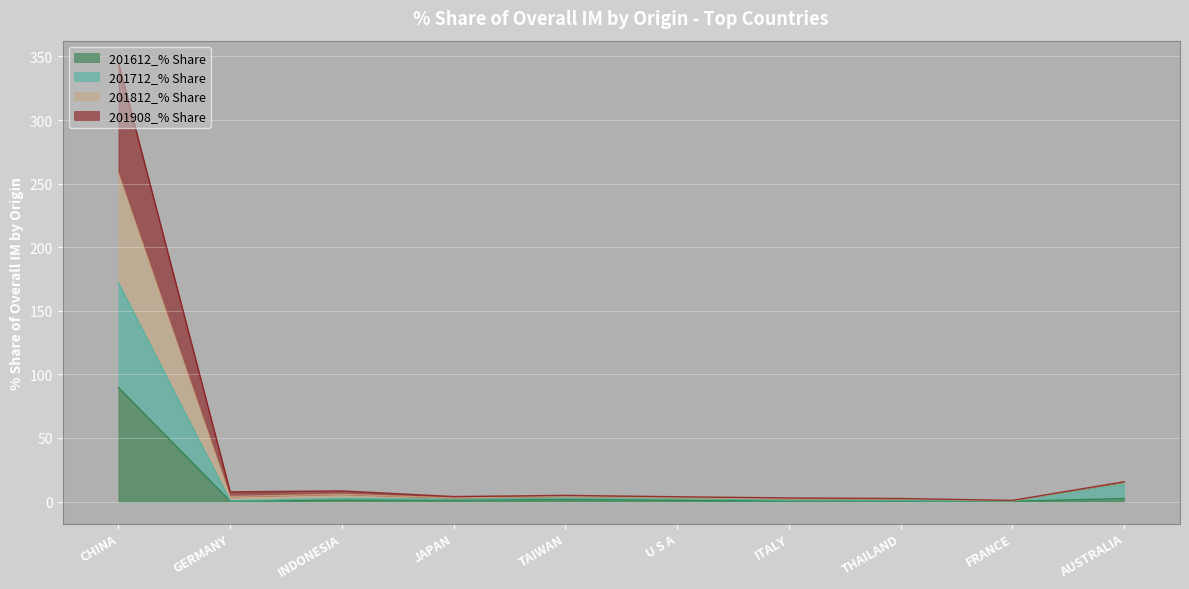

At which category does the chart reach its minimum across all series?

FRANCE